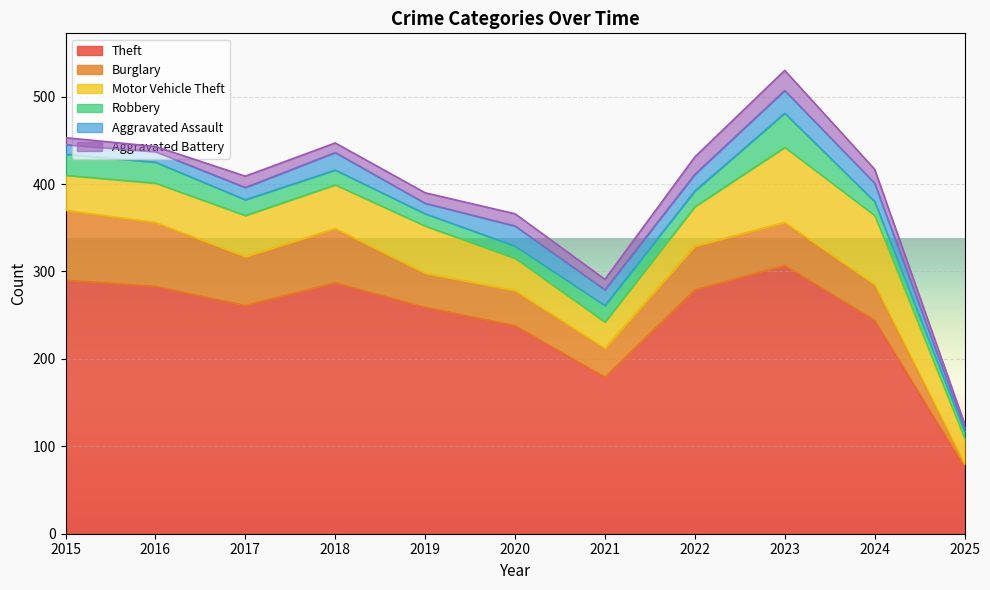

Count the number of categories in the chart.

11